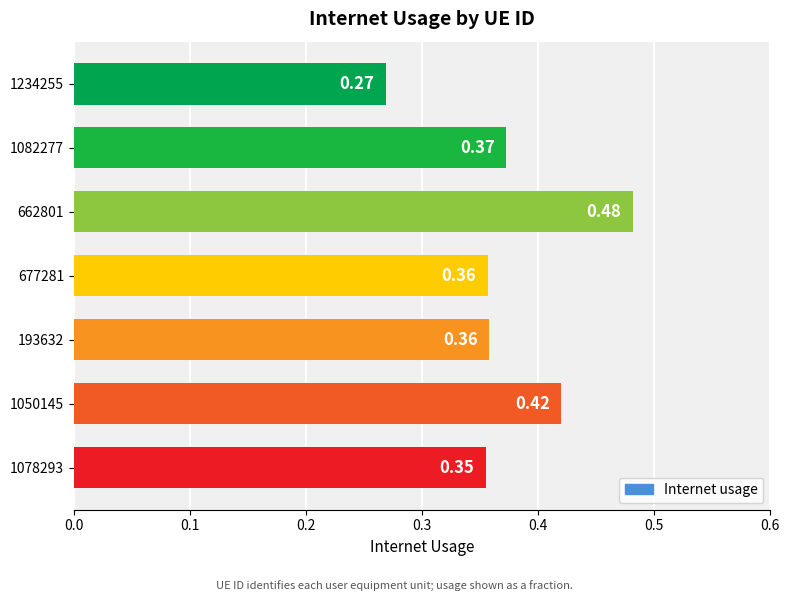

Which category has the highest value across all series?

662801